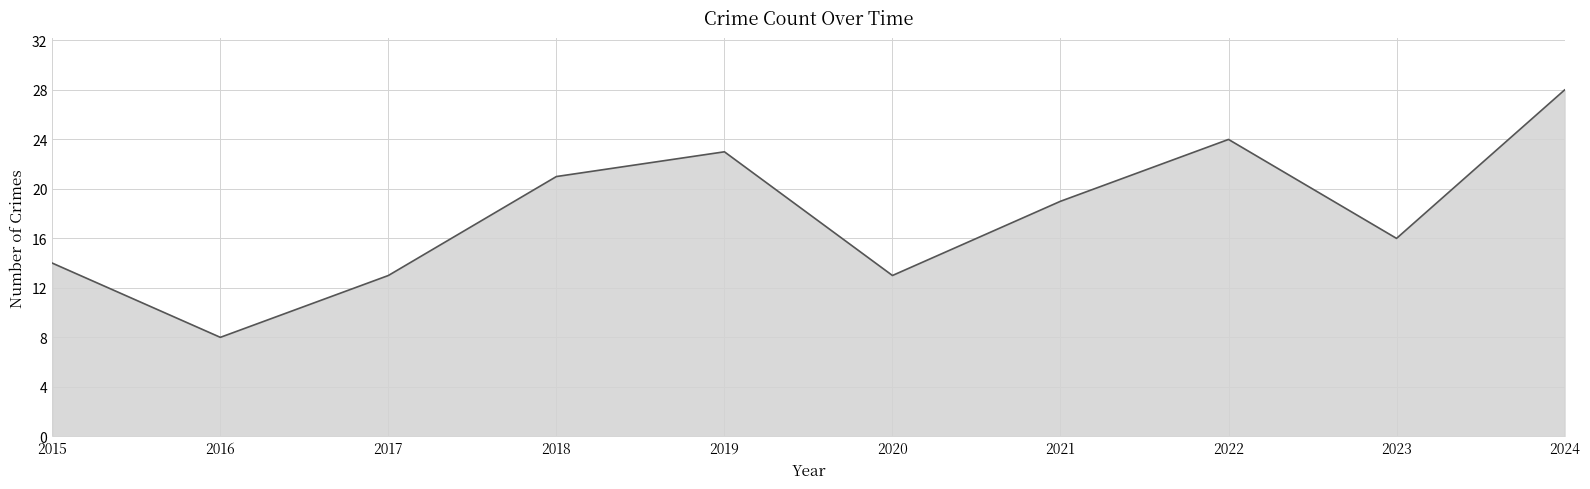

What is the ratio of the value at 2016 to the value at 2017?

0.6